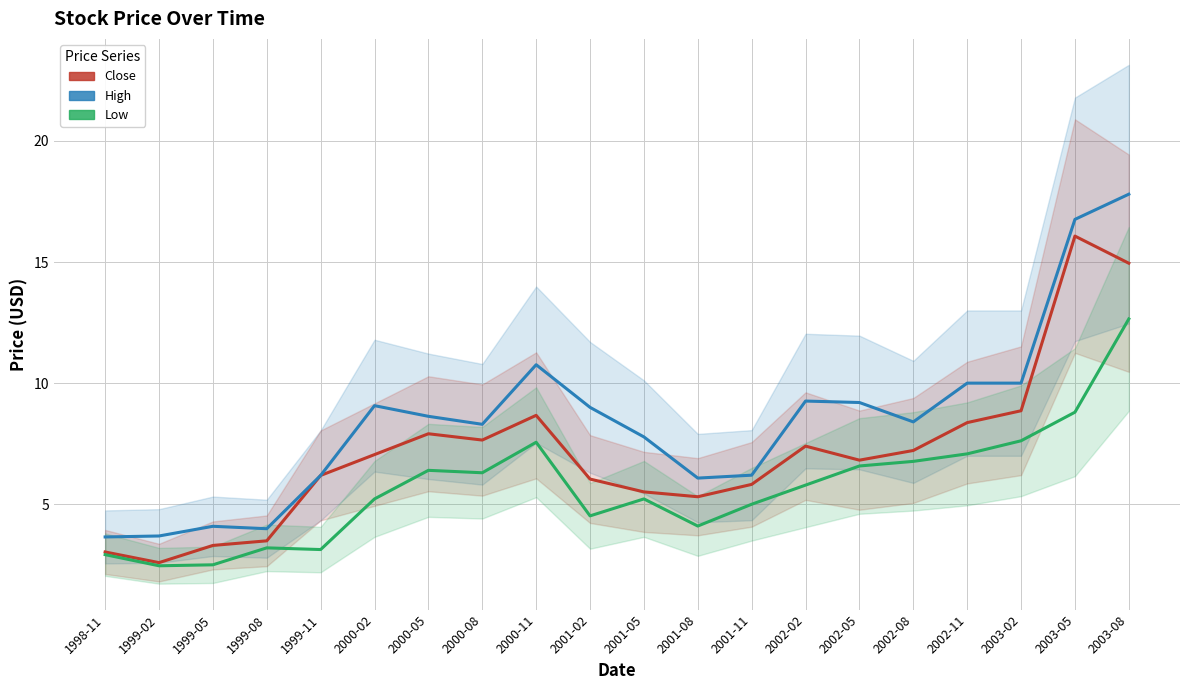

How many interior local valleys does the Low series have?

5